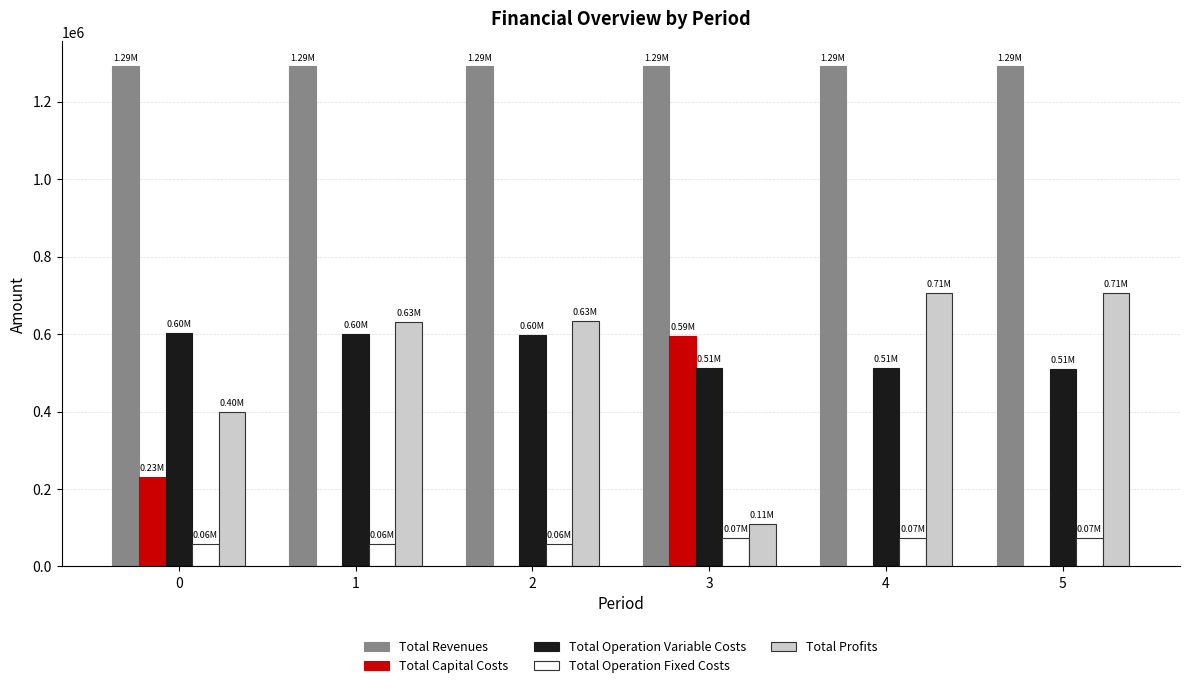

The value of Total Profits at 3 is 109108.0. True or false?

True